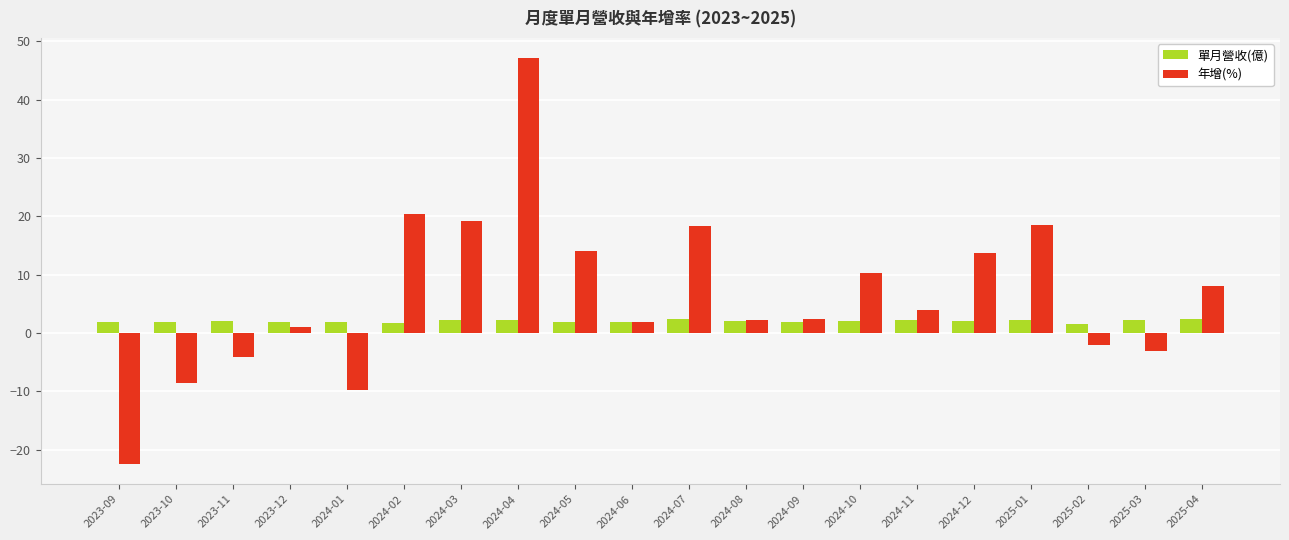

What is the label of the 2nd bar from the left?

2023-10